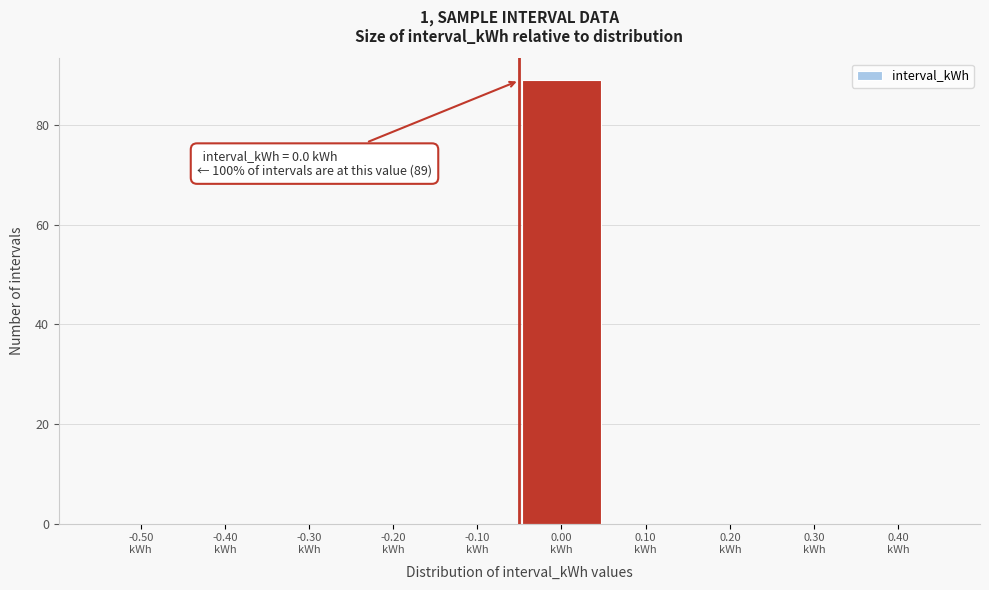

What is the maximum value shown in the chart?

89